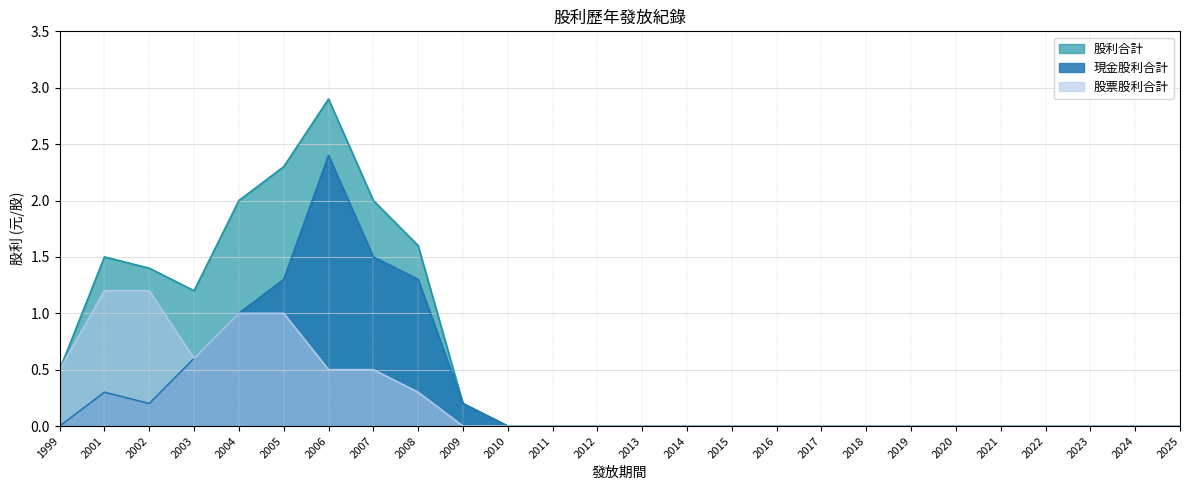

How many lines are shown in the chart?

3